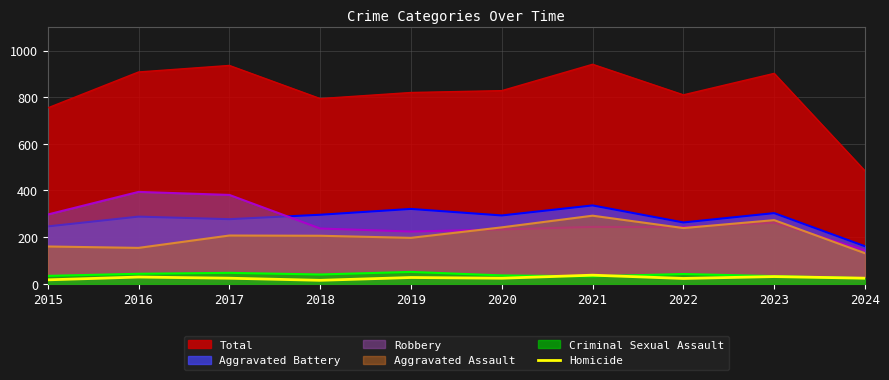

Is the value of Aggravated Battery at 2023 greater than the value of Aggravated Assault at 2023?

Yes